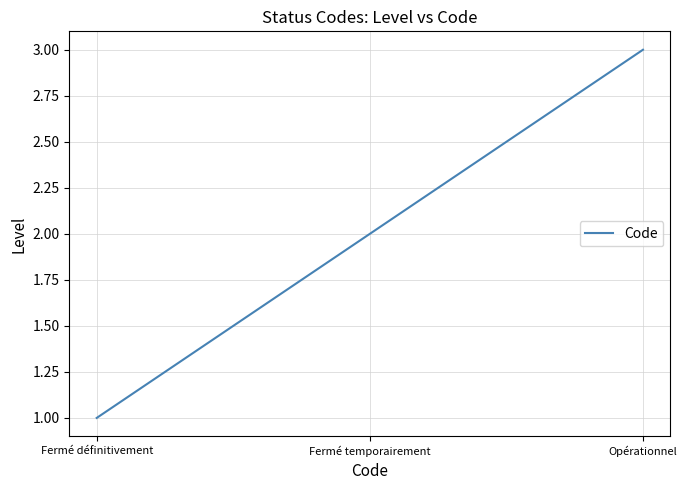

What is the ratio of the value at Fermé temporairement to the value at Fermé définitivement?

2.0